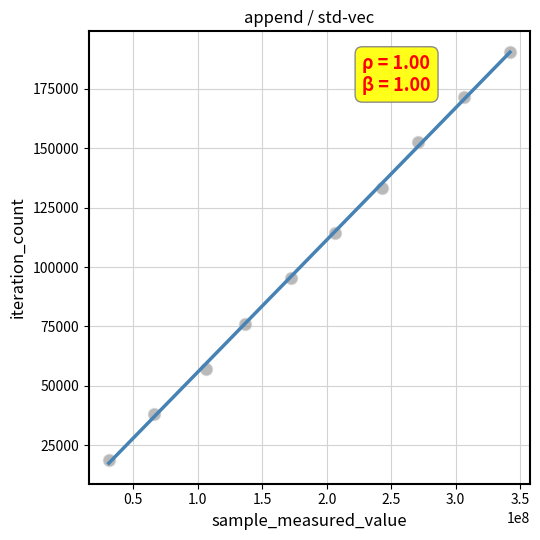

What is the range of Y values (max minus min)?

171459